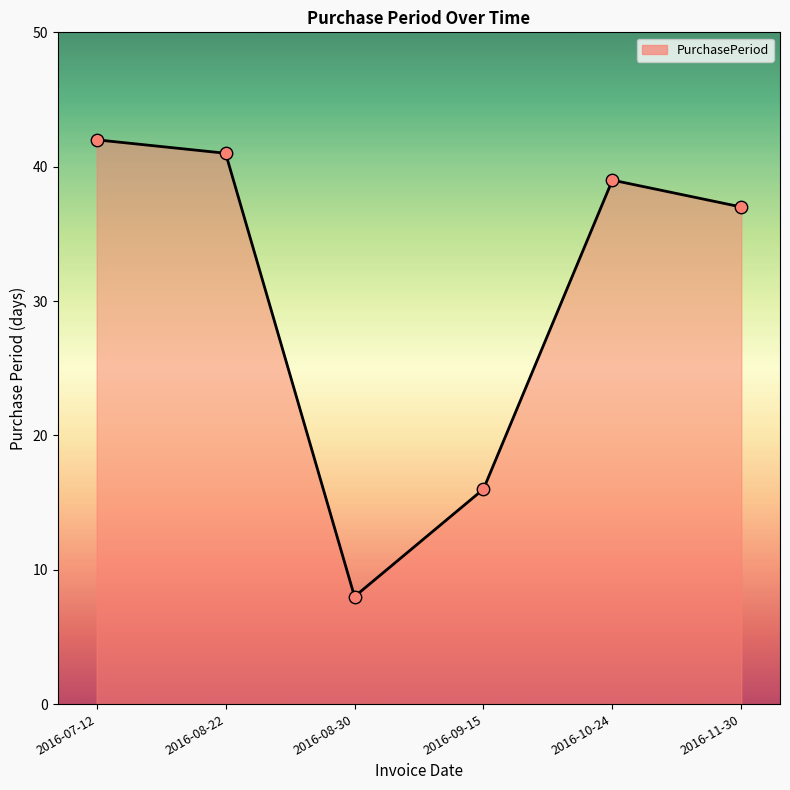

What is the change in value from 2016-08-22 to 2016-11-30?

-4